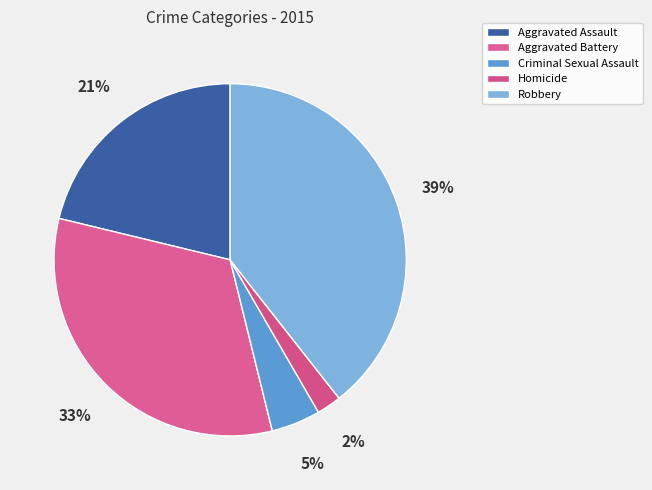

How much of the chart is everything except Homicide?

97.7%